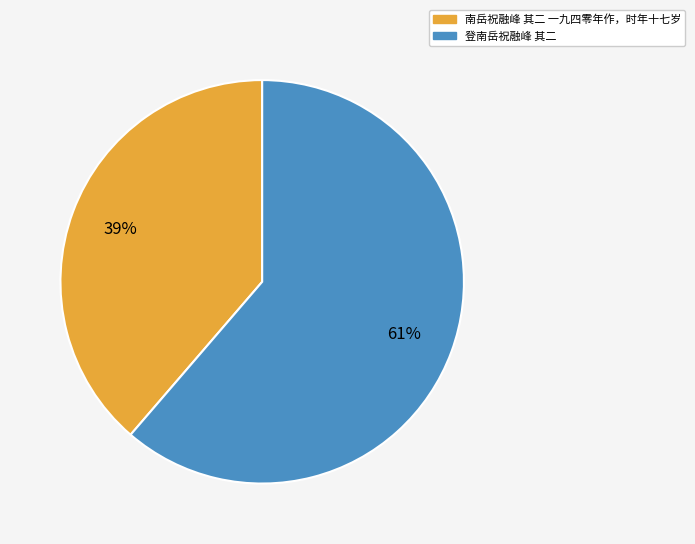

Rank the categories by value from highest to lowest.

登南岳祝融峰 其二, 南岳祝融峰 其二 一九四零年作，时年十七岁